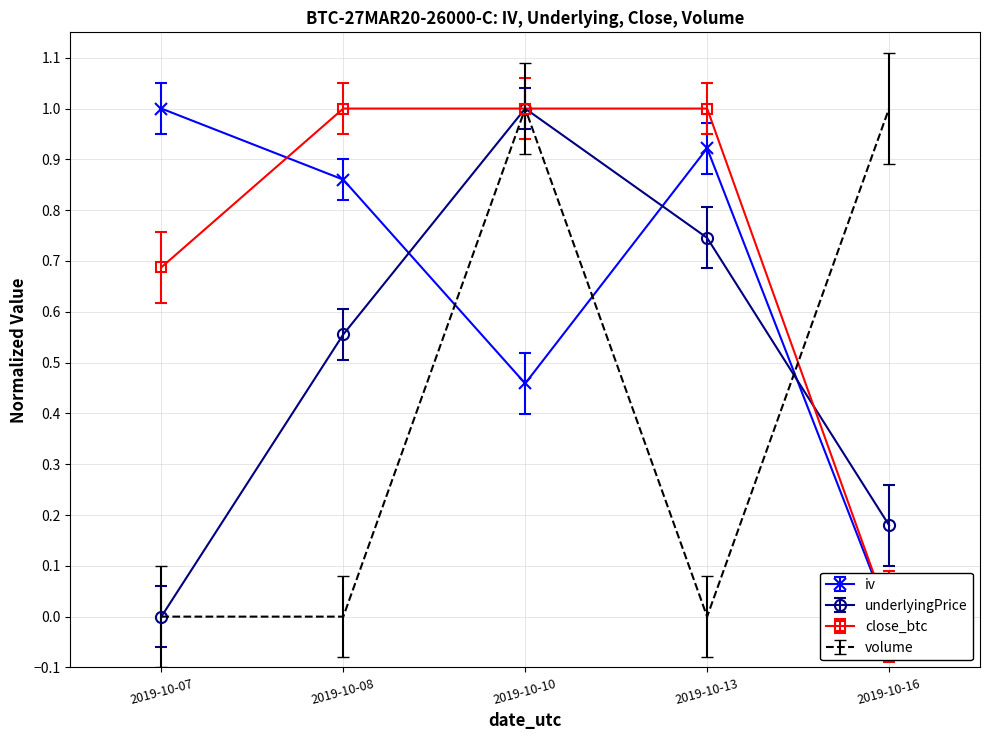

Is the value of iv at 2019-10-08 greater than the value of close_btc at 2019-10-10?

No